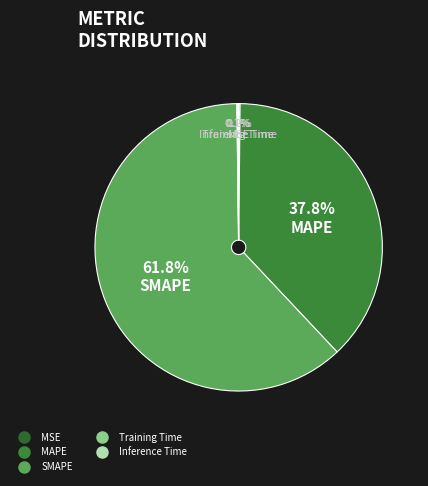

To the nearest percent, what is the combined percentage of MSE and MAPE?

38%